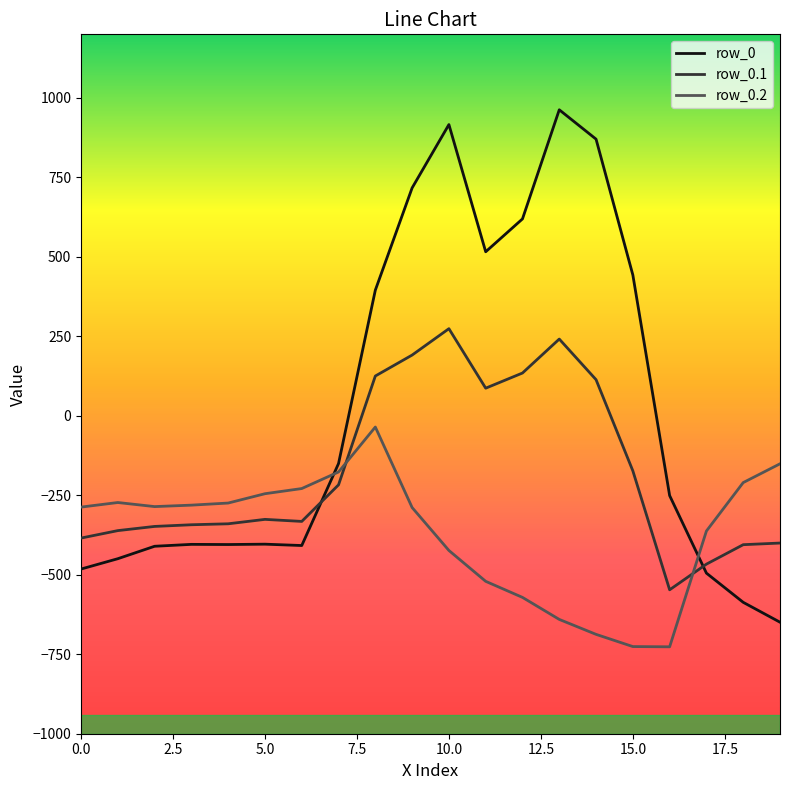

List the series in order of their peak value, lowest first.

row_0.2, row_0.1, row_0